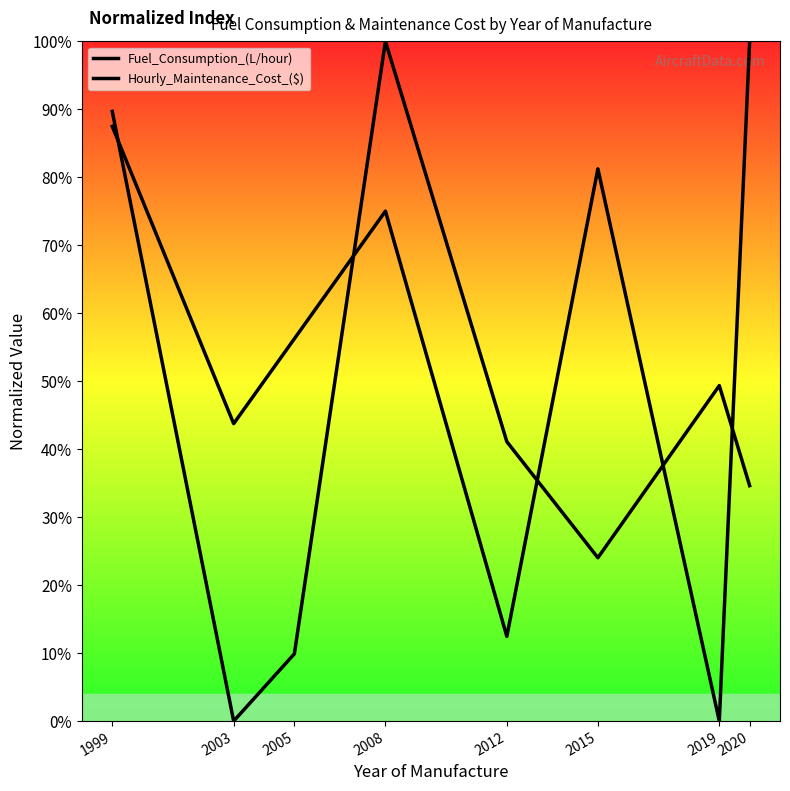

Where is the first local minimum for Fuel_Consumption_(L/hour)?

2003